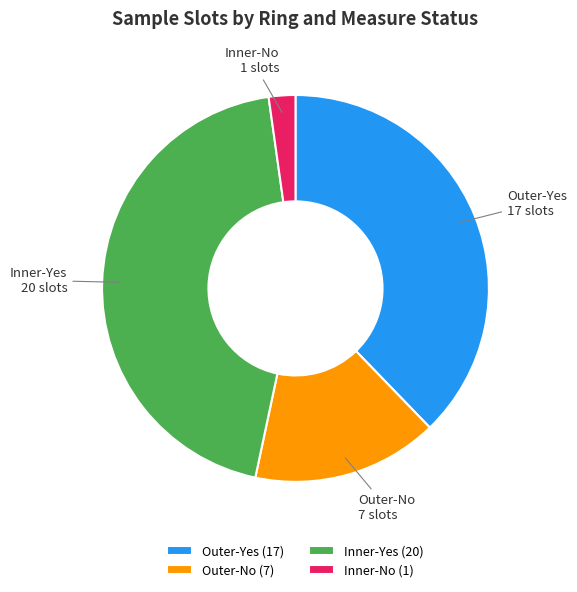

How many slices are in this pie chart?

4